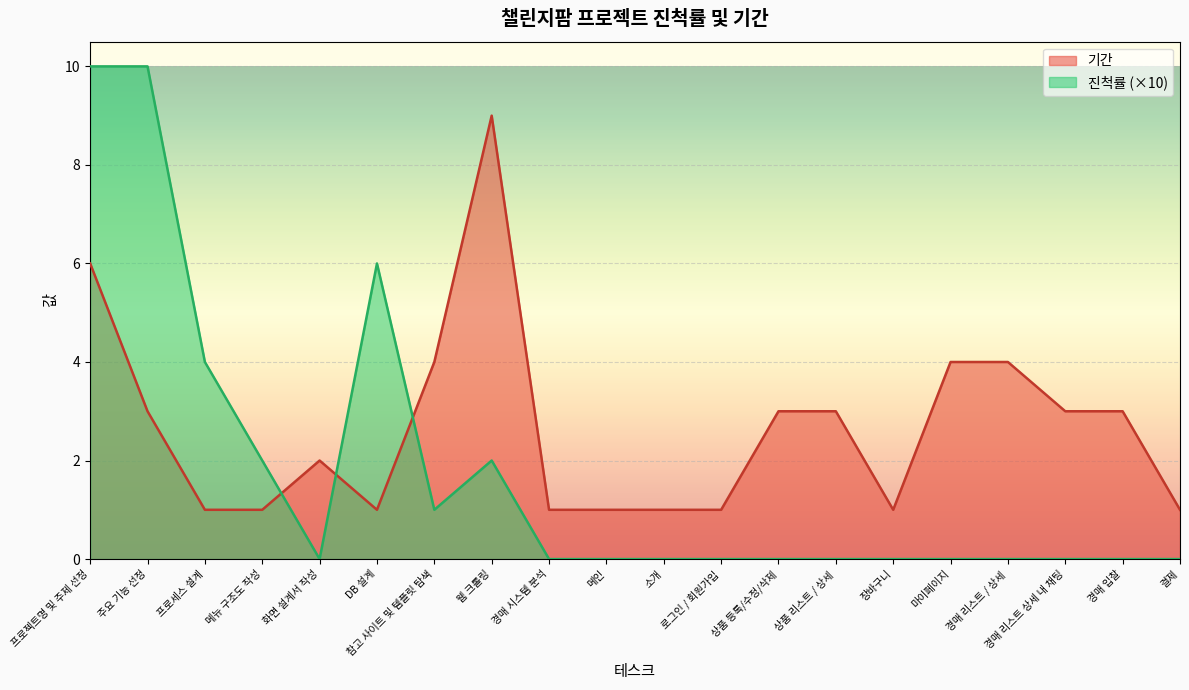

What is the label of the 13th point from the right?

웹 크롤링